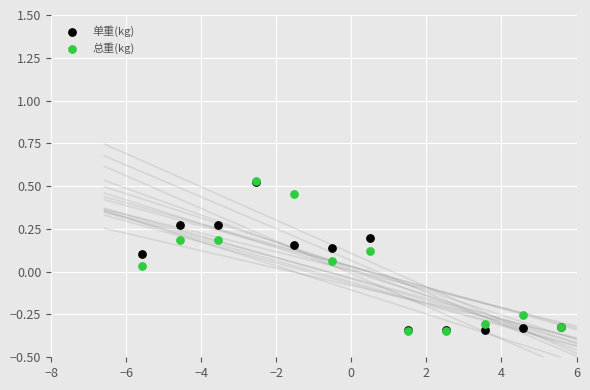

What are all the series names shown in the legend?

单重(kg), 总重(kg)